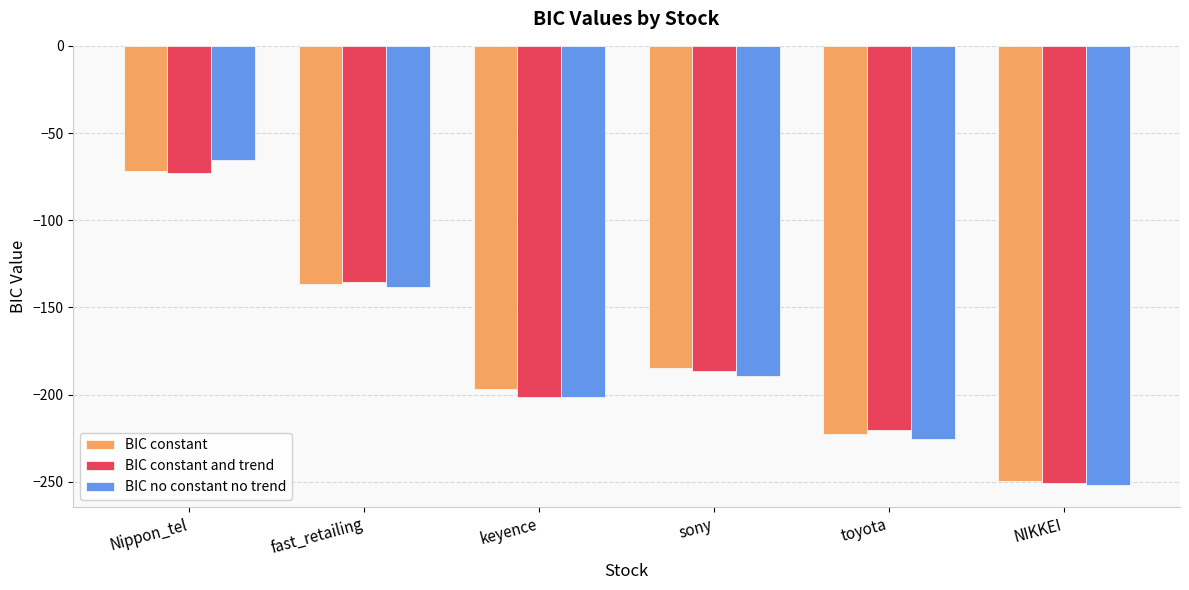

Does the chart contain any negative values?

Yes